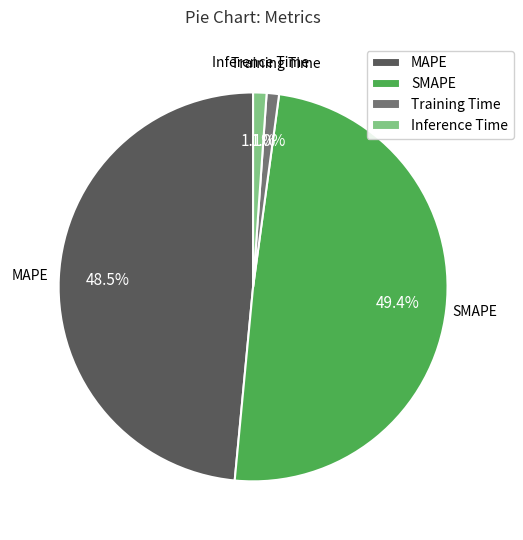

Count the number of slices in the pie.

4